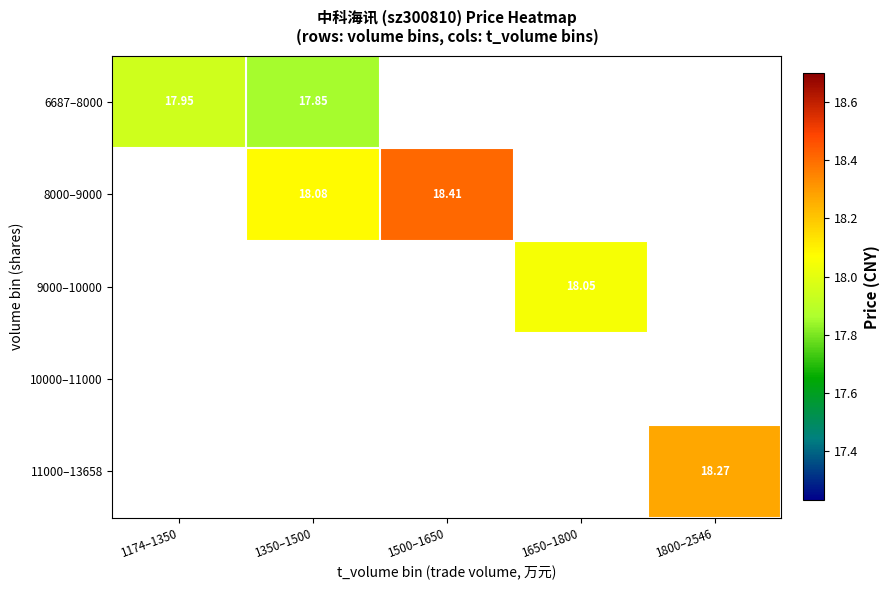

True or false: 9000–10000 has a value of 18.0 at 1650–1800.

True